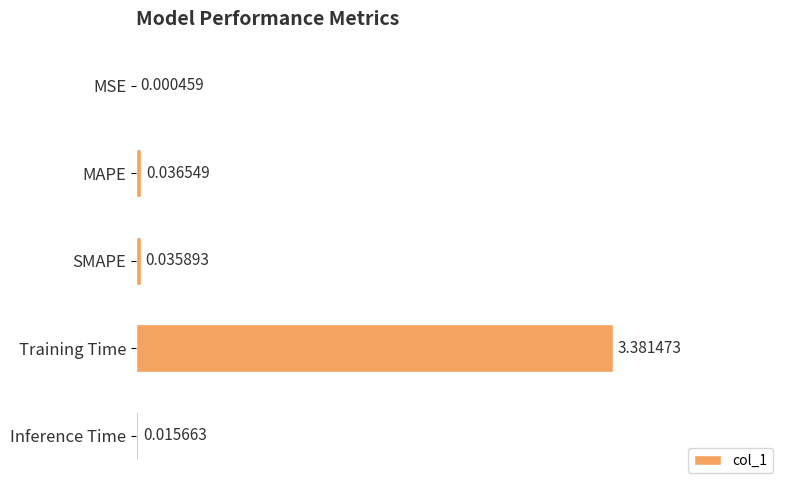

Are the bars horizontal?

Yes